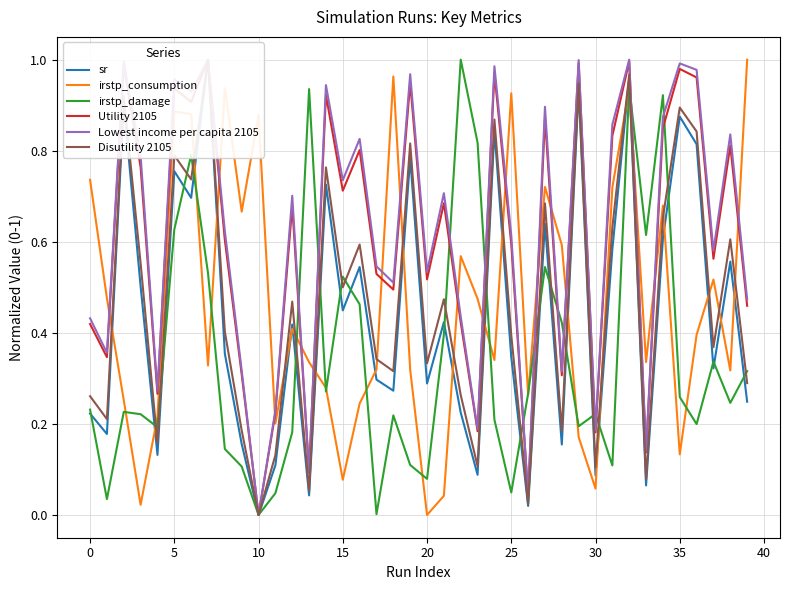

In irstp_damage, how many points are lower than both neighbors (excluding endpoints)?

12